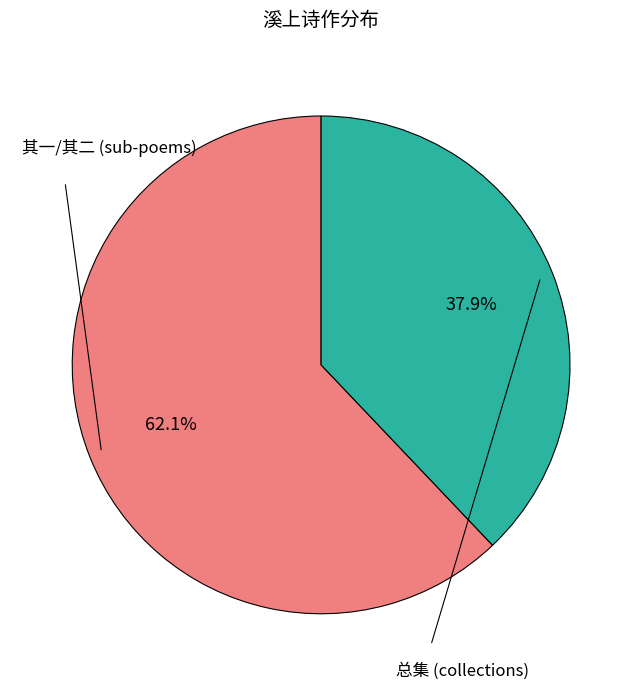

Is there a majority slice in this chart?

Yes